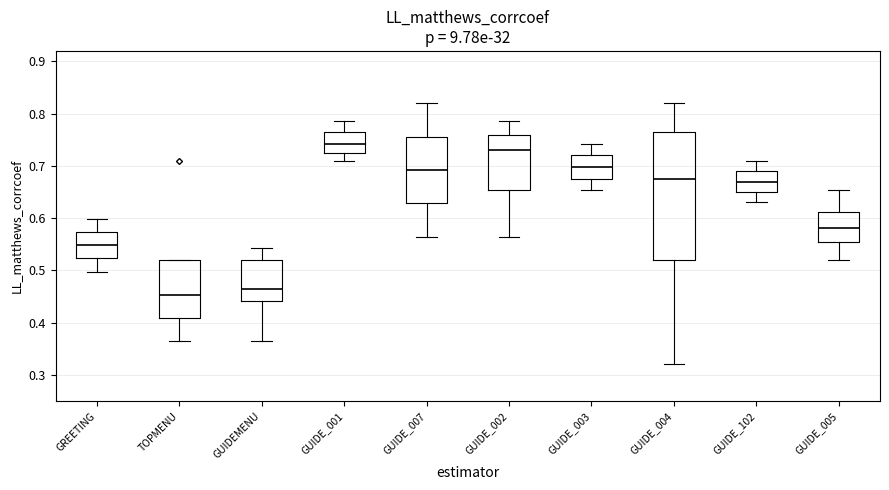

Where does the upper whisker of the box for GUIDE_102 end on the y-axis? The values are not printed on the chart, so give them approximately, as read against the axis.

0.71